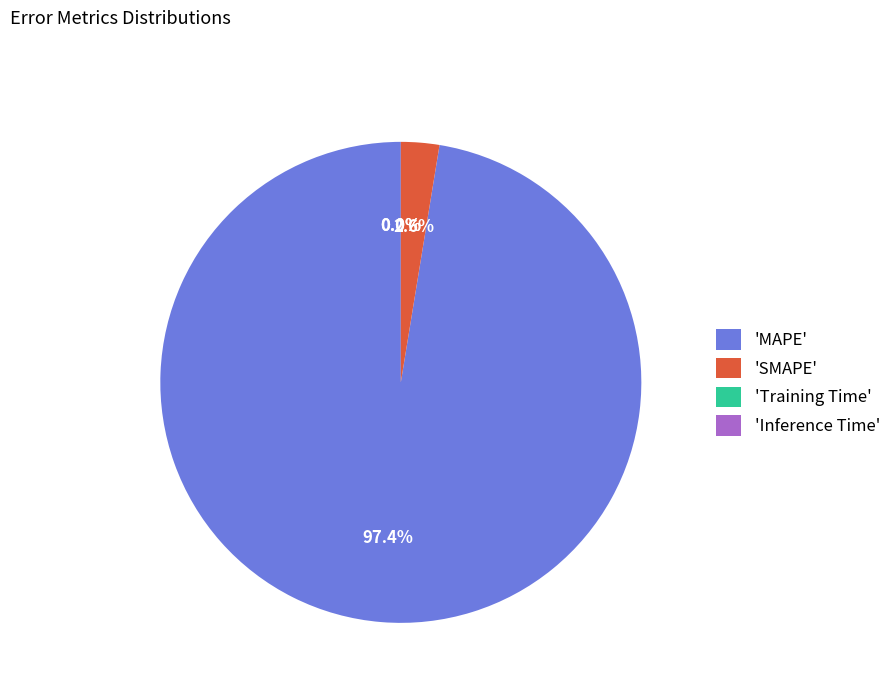

Which category has the biggest portion of the pie?

'MAPE'